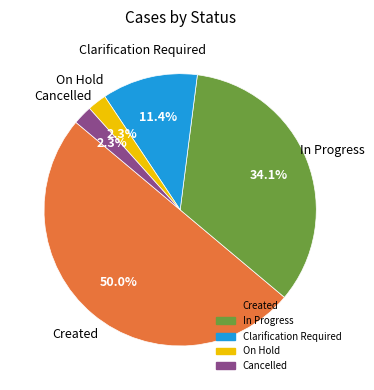

Is it true that On Hold is 2% of the pie?

True